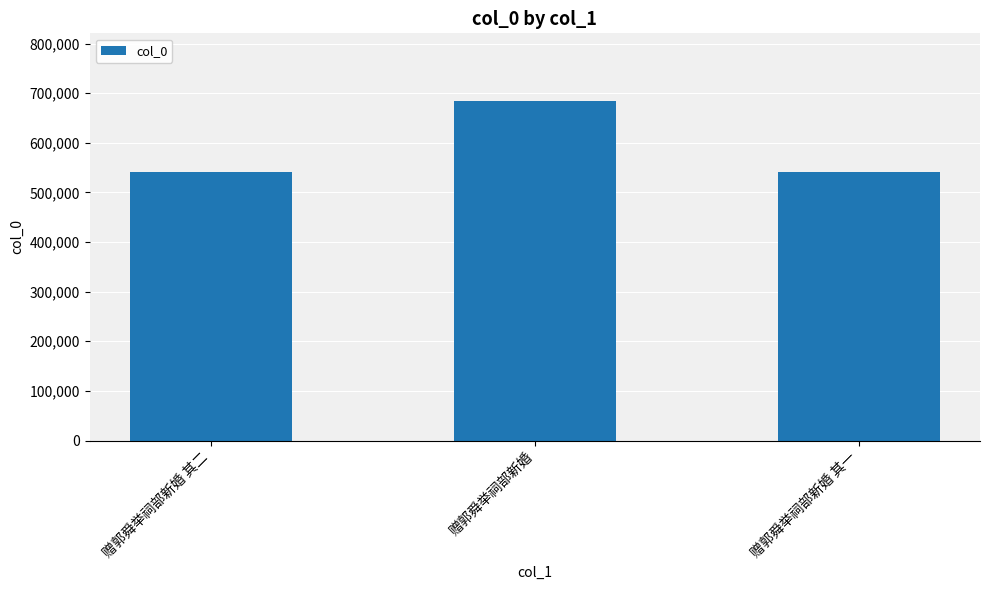

How many bars are there in total?

3